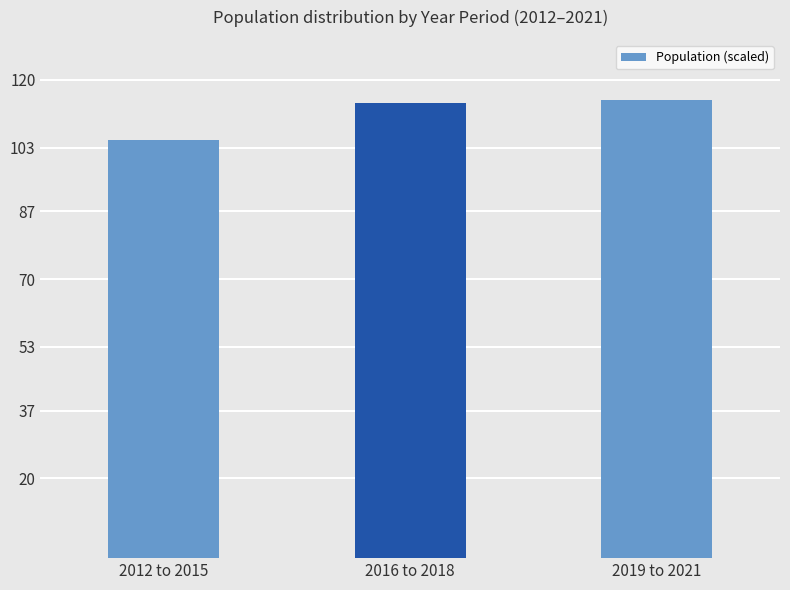

Reading left to right, what are all the values shown in this chart?

105.0	114.2	115.0